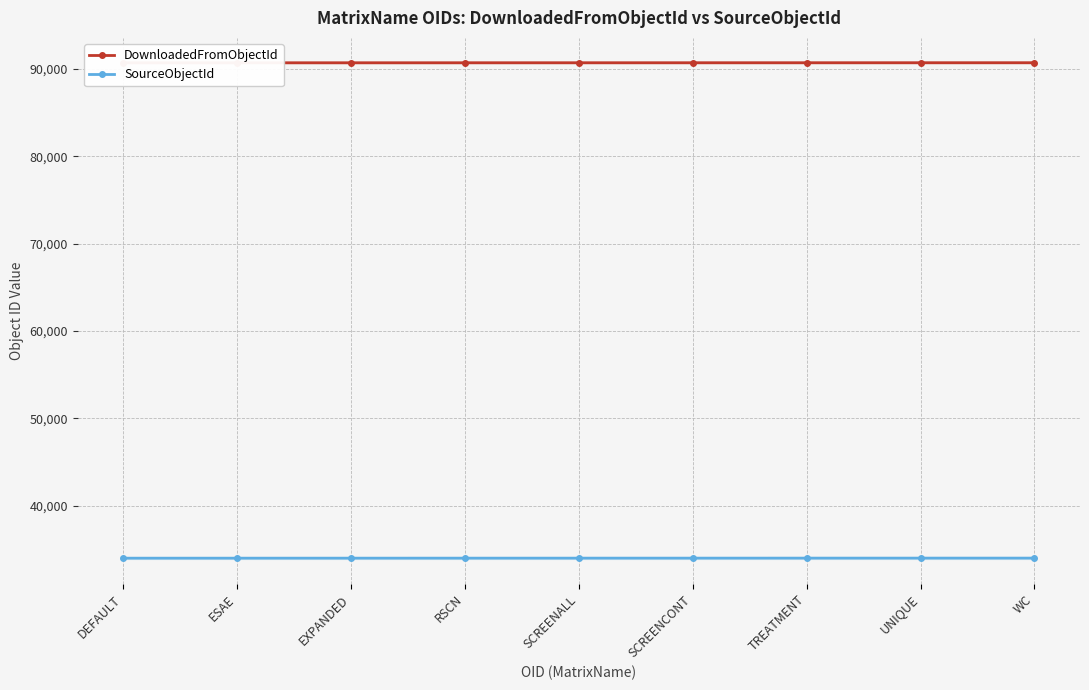

What is the sum of the DownloadedFromObjectId values at SCREENALL and UNIQUE?

181381